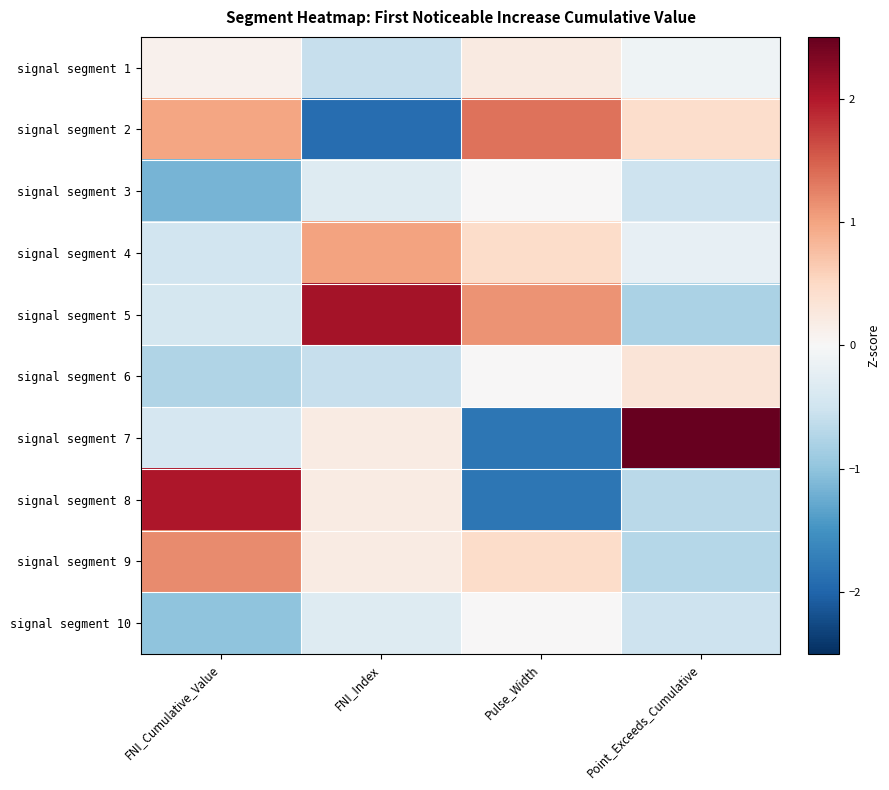

Reading left to right, what are all the values shown in this chart?

signal segment 1: FNI_Cumulative_Value=0.1	FNI_Index=-0.6	Pulse_Width=0.2	Point_Exceeds_Cumulative=-0.1
signal segment 2: FNI_Cumulative_Value=1.0	FNI_Index=-1.9	Pulse_Width=1.3	Point_Exceeds_Cumulative=0.4
signal segment 3: FNI_Cumulative_Value=-1.2	FNI_Index=-0.3	Pulse_Width=0.0	Point_Exceeds_Cumulative=-0.5
signal segment 4: FNI_Cumulative_Value=-0.5	FNI_Index=1.0	Pulse_Width=0.4	Point_Exceeds_Cumulative=-0.2
signal segment 5: FNI_Cumulative_Value=-0.4	FNI_Index=2.1	Pulse_Width=1.1	Point_Exceeds_Cumulative=-0.8
signal segment 6: FNI_Cumulative_Value=-0.8	FNI_Index=-0.6	Pulse_Width=0.0	Point_Exceeds_Cumulative=0.3
signal segment 7: FNI_Cumulative_Value=-0.4	FNI_Index=0.2	Pulse_Width=-1.8	Point_Exceeds_Cumulative=2.7
signal segment 8: FNI_Cumulative_Value=2.0	FNI_Index=0.2	Pulse_Width=-1.8	Point_Exceeds_Cumulative=-0.7
signal segment 9: FNI_Cumulative_Value=1.2	FNI_Index=0.2	Pulse_Width=0.4	Point_Exceeds_Cumulative=-0.7
signal segment 10: FNI_Cumulative_Value=-1.0	FNI_Index=-0.3	Pulse_Width=0.0	Point_Exceeds_Cumulative=-0.5